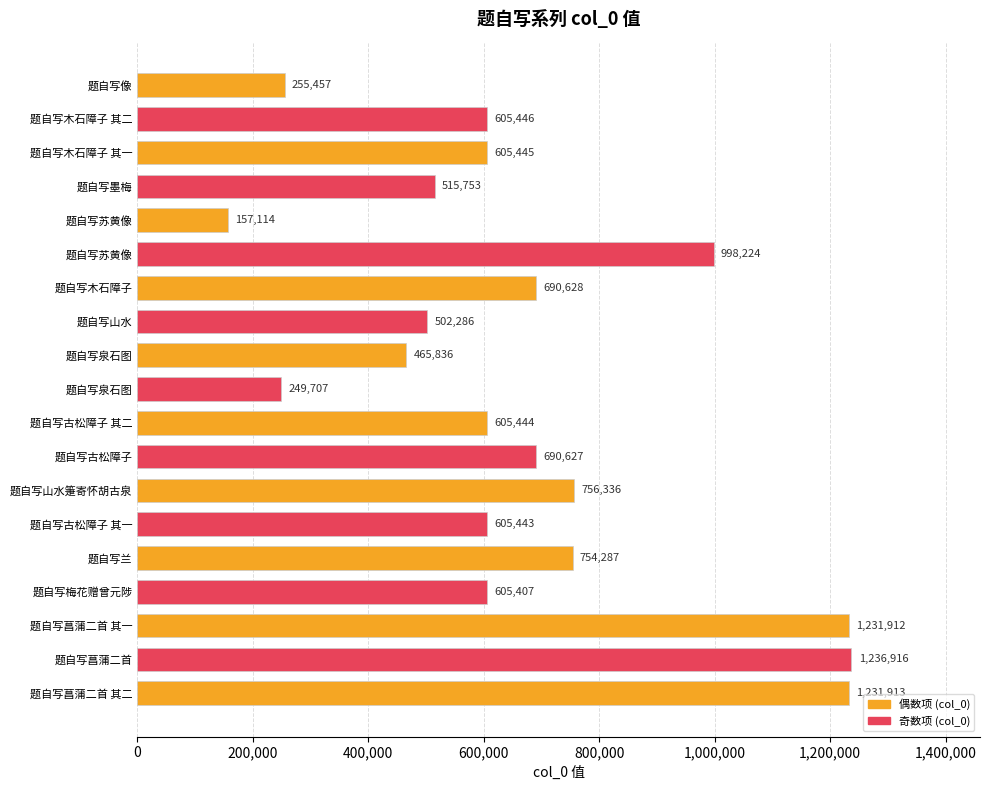

At which label is the value closest to 697015?

题自写木石障子